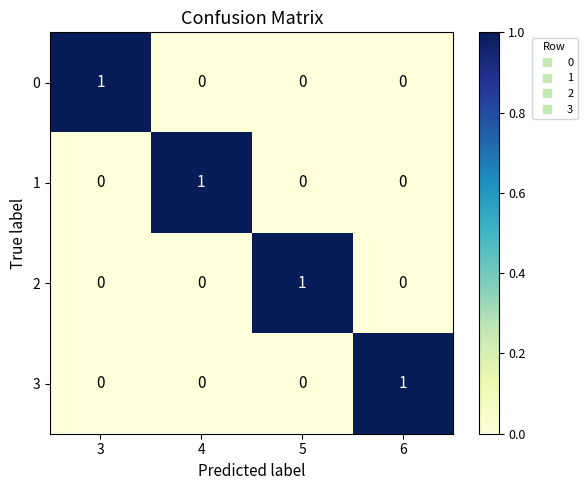

Count the number of categories in the chart.

4